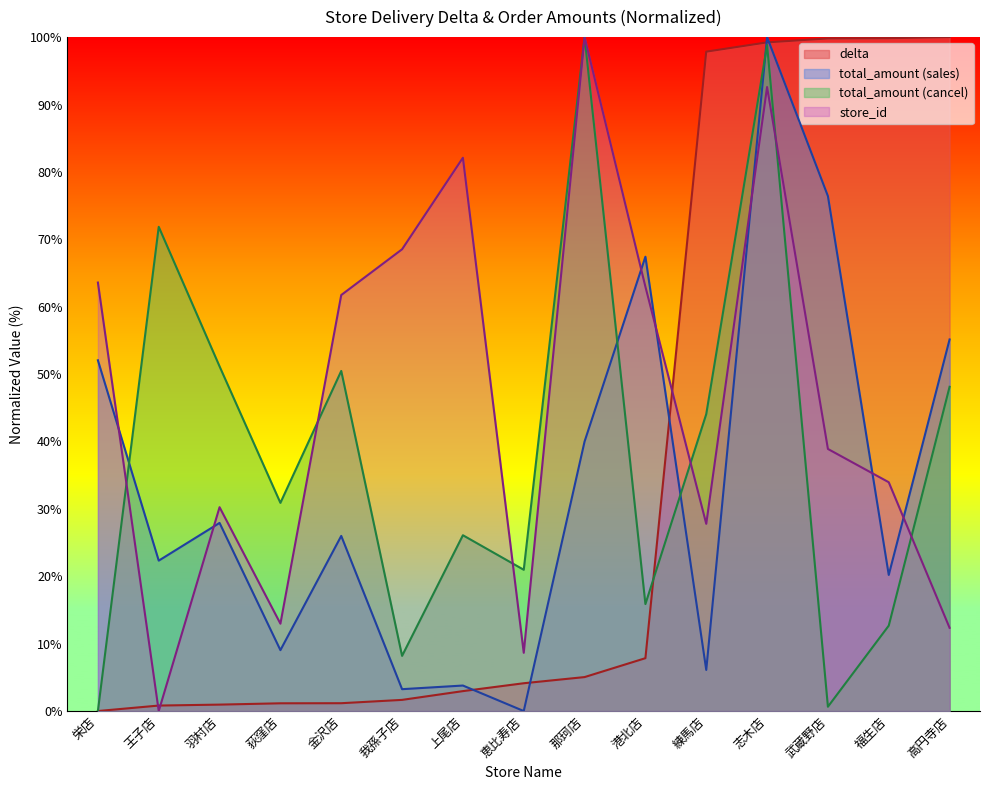

Reading right to left, what are all the values shown in this chart?

高円寺店=100.0	福生店=99.8	武蔵野店=99.8	志木店=99.2	練馬店=97.8	港北店=7.8	那珂店=5.0	恵比寿店=4.1	上尾店=3.0	我孫子店=1.7	金沢店=1.2	荻窪店=1.1	羽村店=1.0	王子店=0.8	栄店=0.0